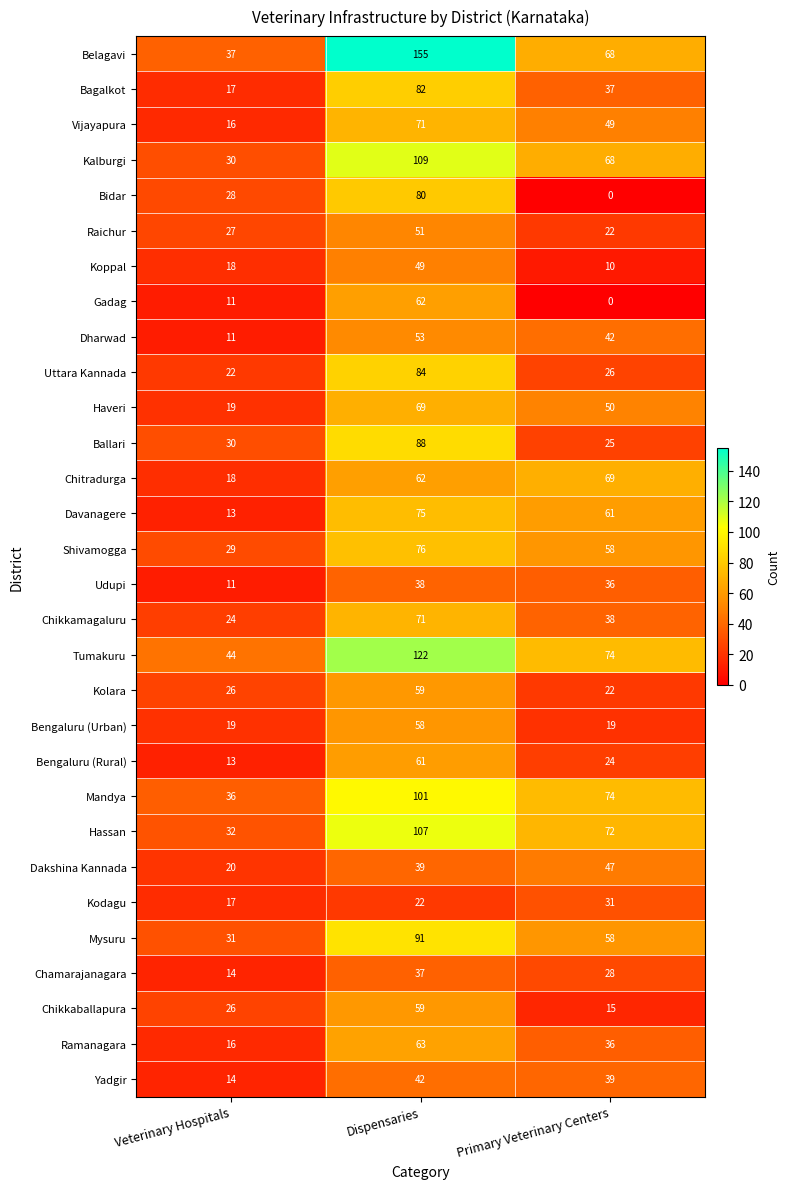

What is the difference between the Yadgir values at Primary Veterinary Centers and Dispensaries?

3